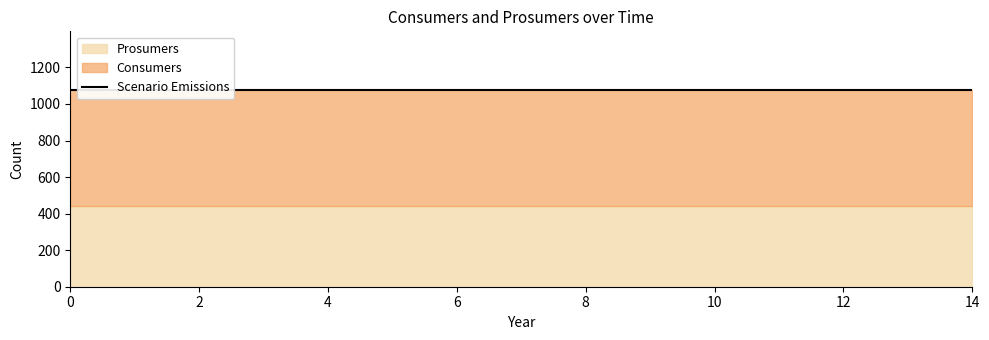

Count the number of categories in the chart.

15